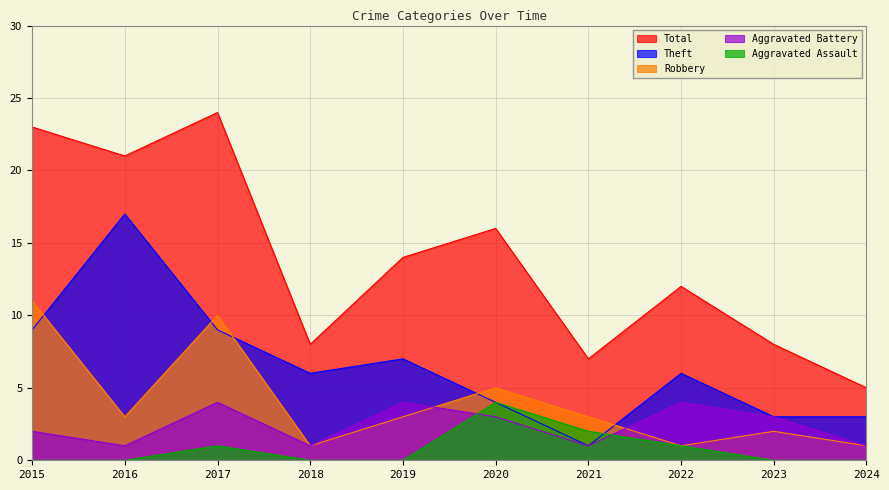

What is the total value across all series at 2019?

28